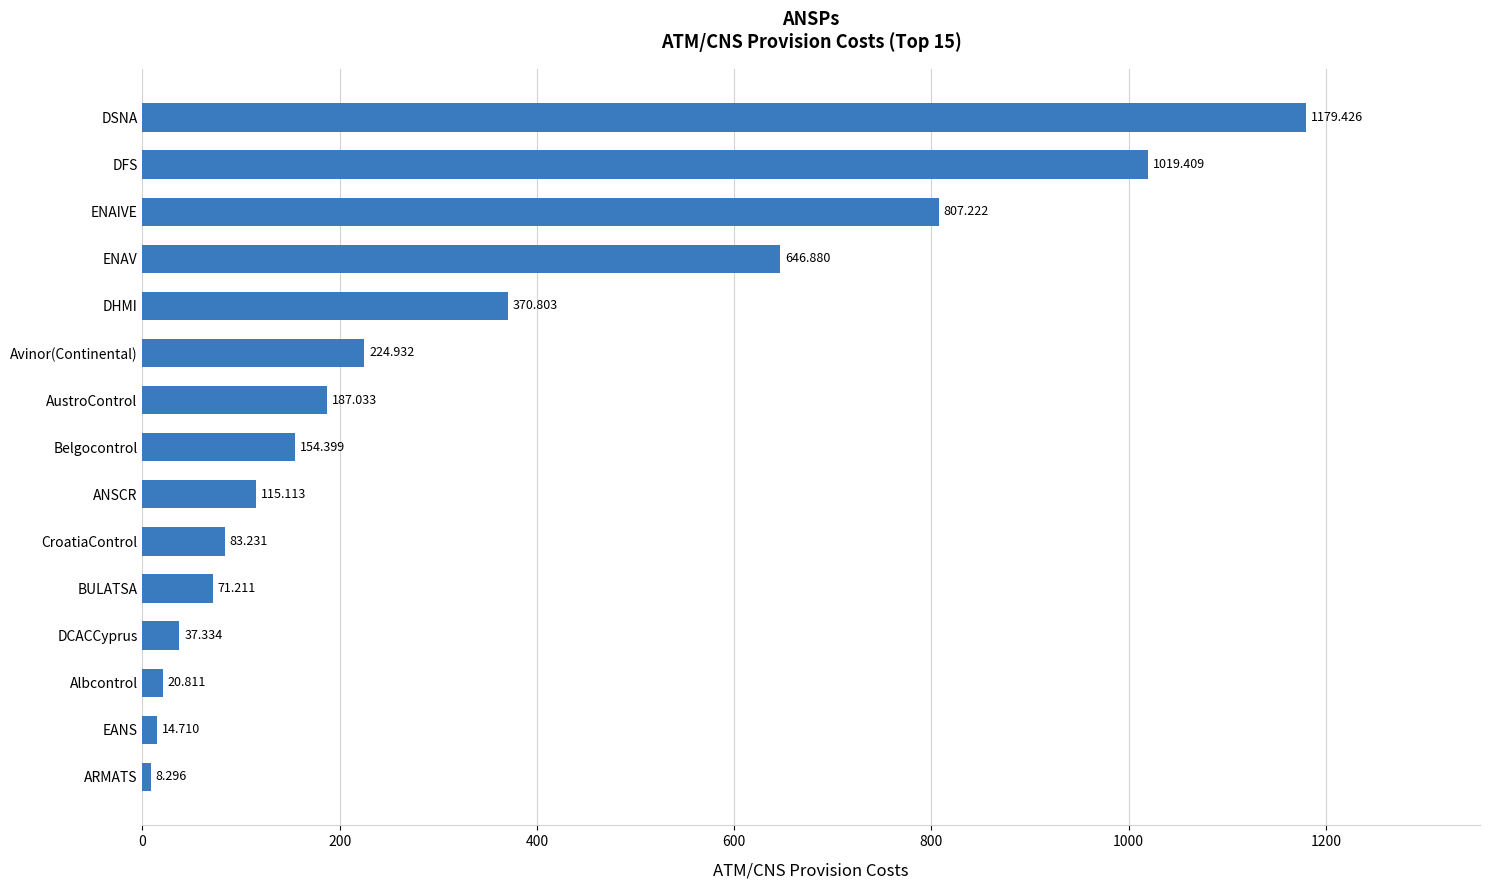

How many bars are there in total?

15